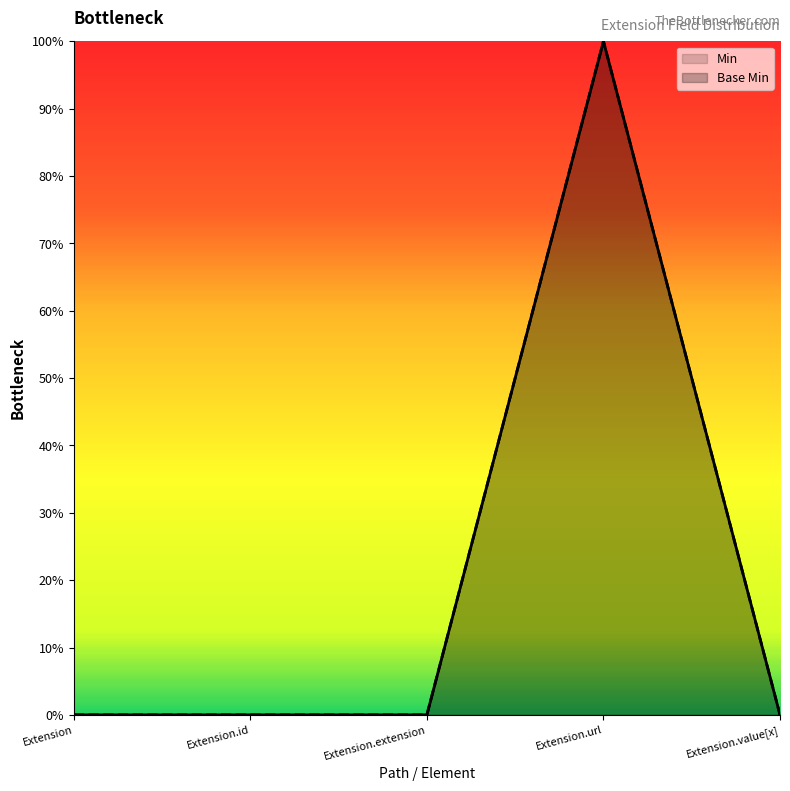

Which series has the largest total across all categories?

Min